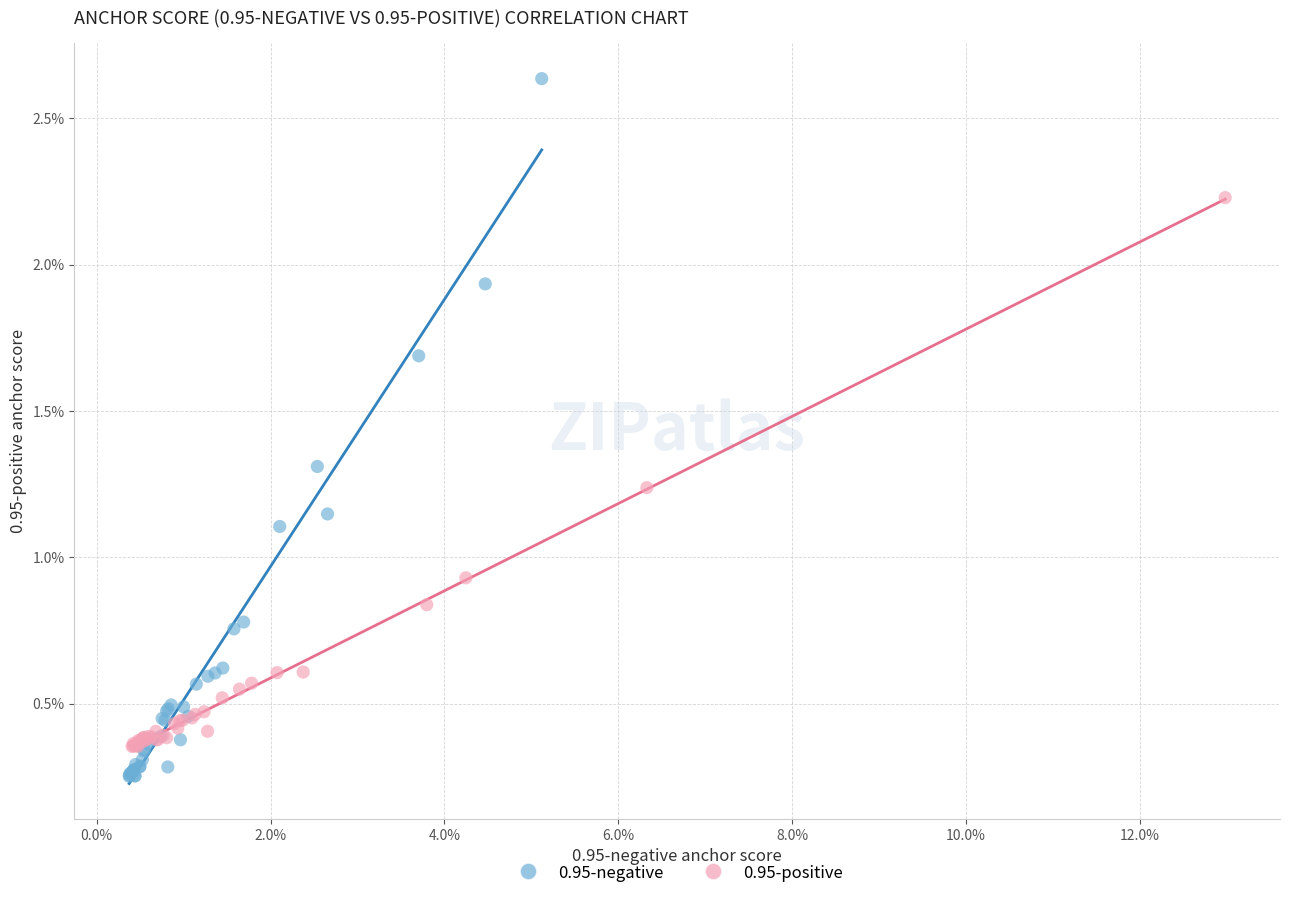

What are all the series names shown in the legend?

0.95-negative, 0.95-positive